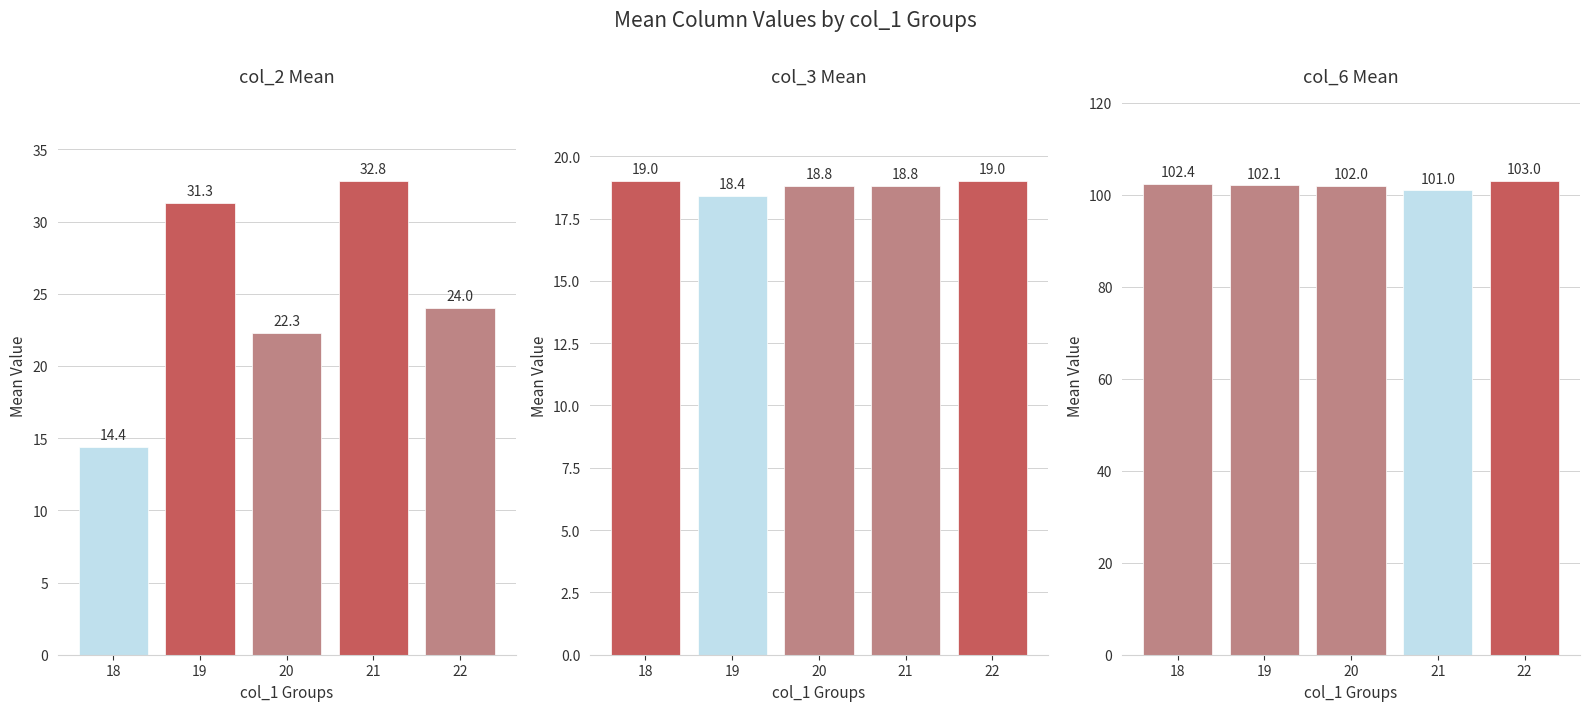

How many groups of bars are there?

5